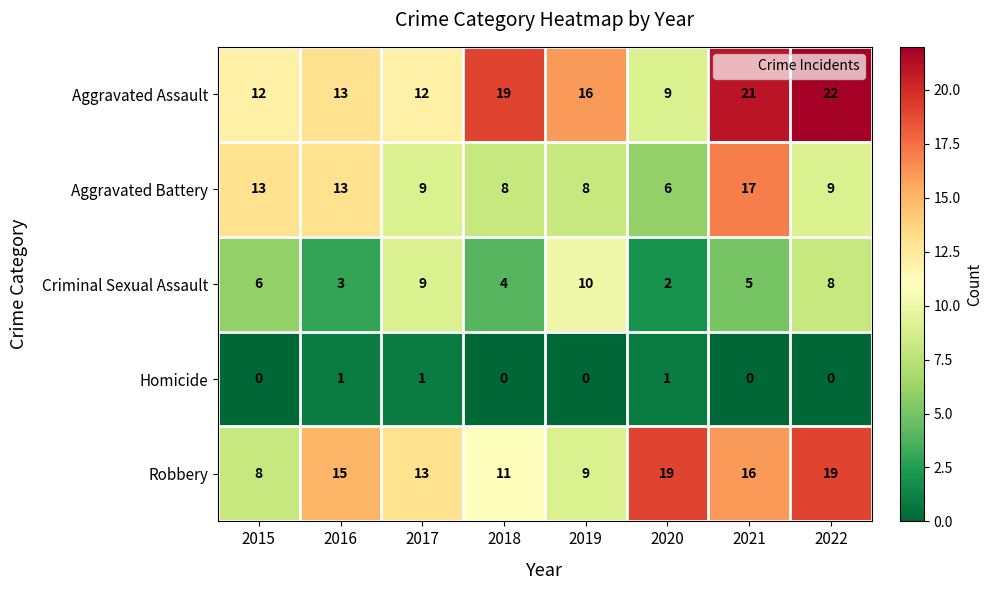

At which category does the chart reach its peak across all series?

2022